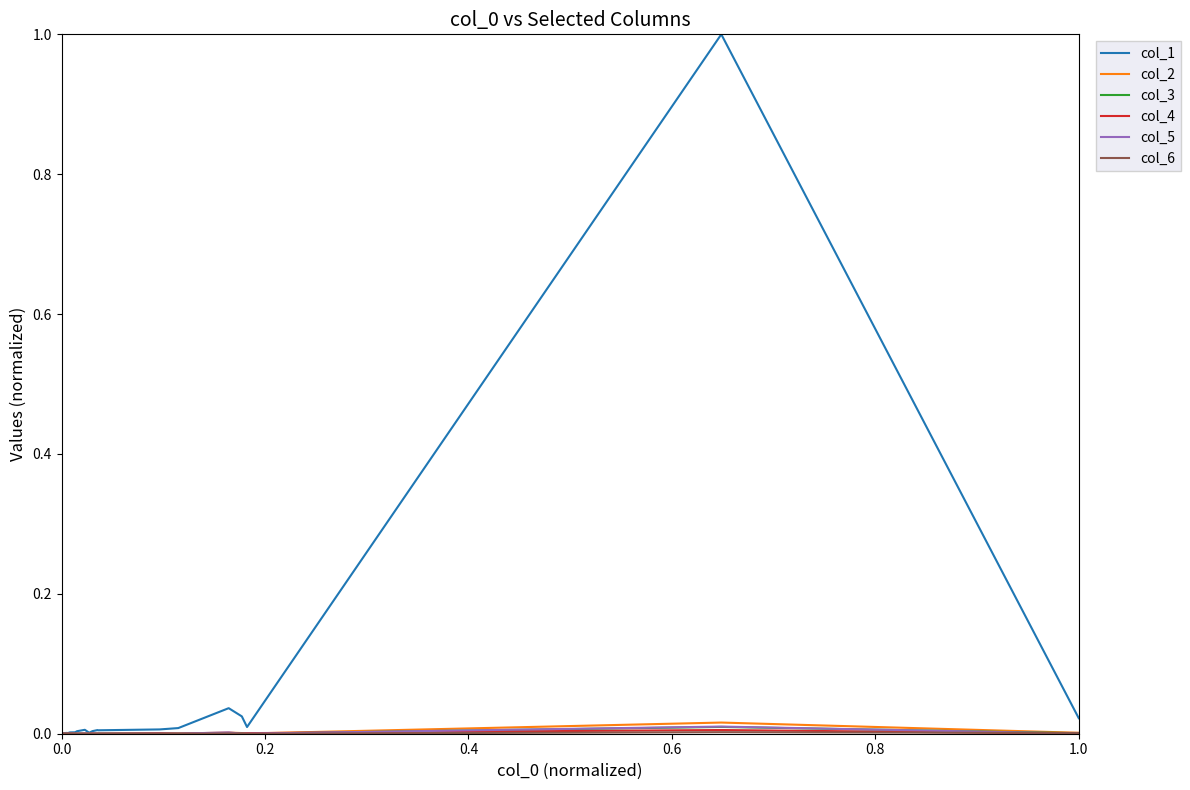

Which series has the largest range (max minus min)?

col_1